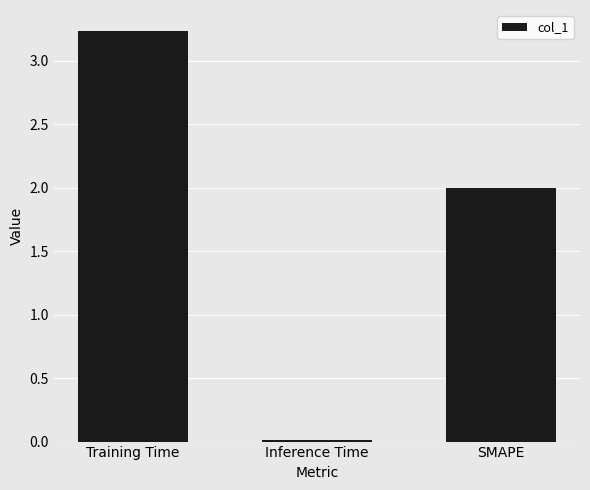

Is it true that the value at Training Time is 4.3?

False